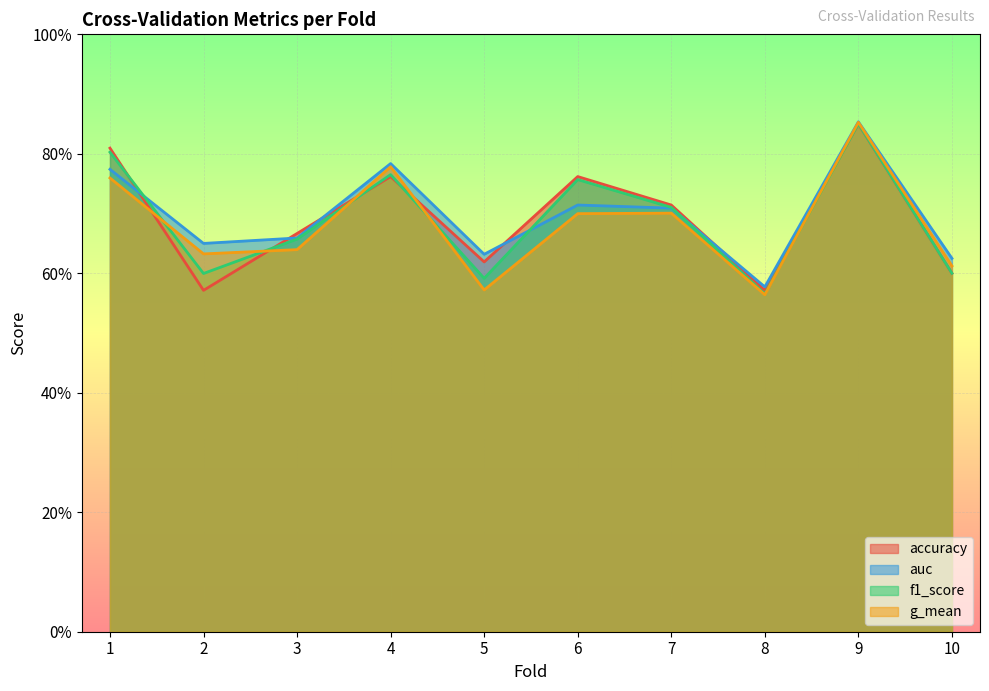

In auc, how many points are lower than both neighbors (excluding endpoints)?

3